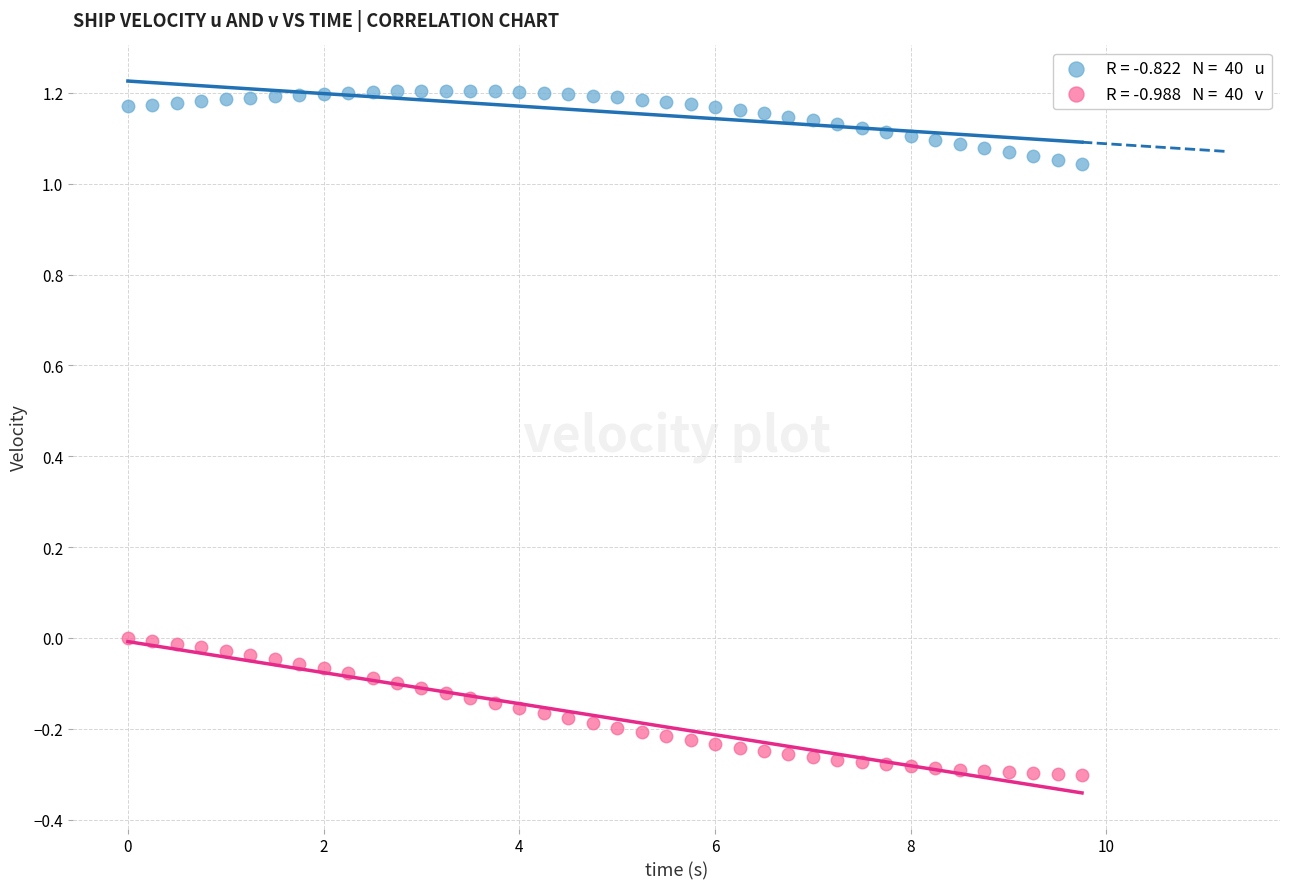

Across all data points, what is the range of X values (max minus min)?

9.8